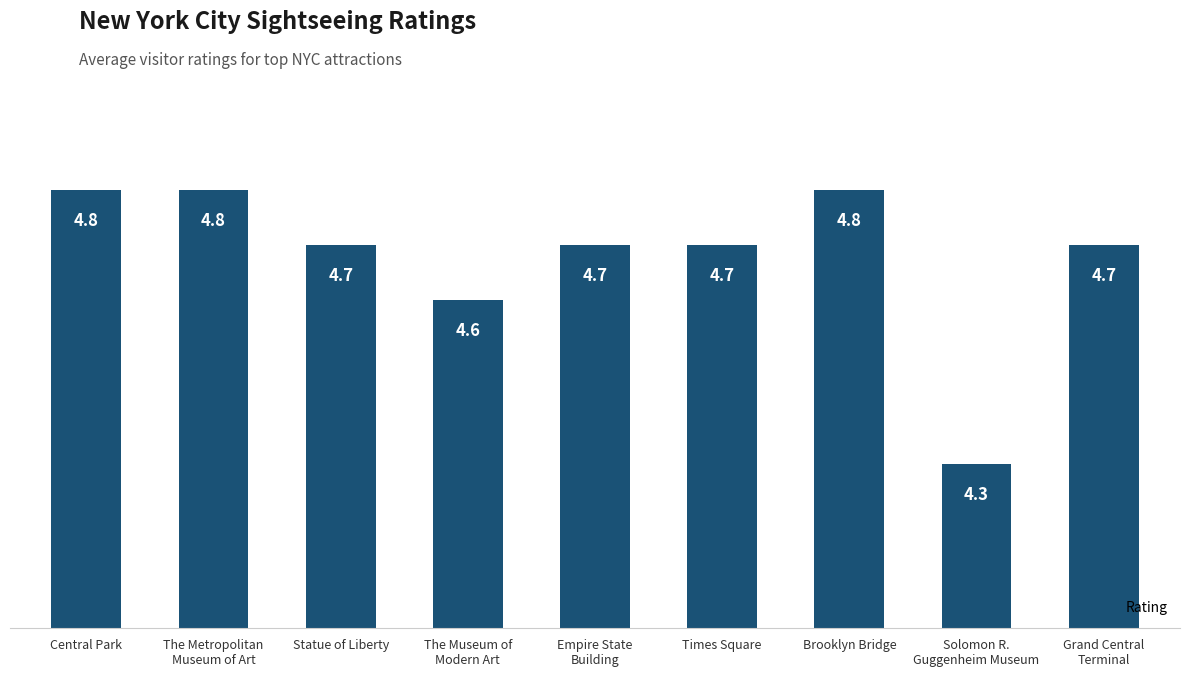

Does the chart contain stacked bars?

No